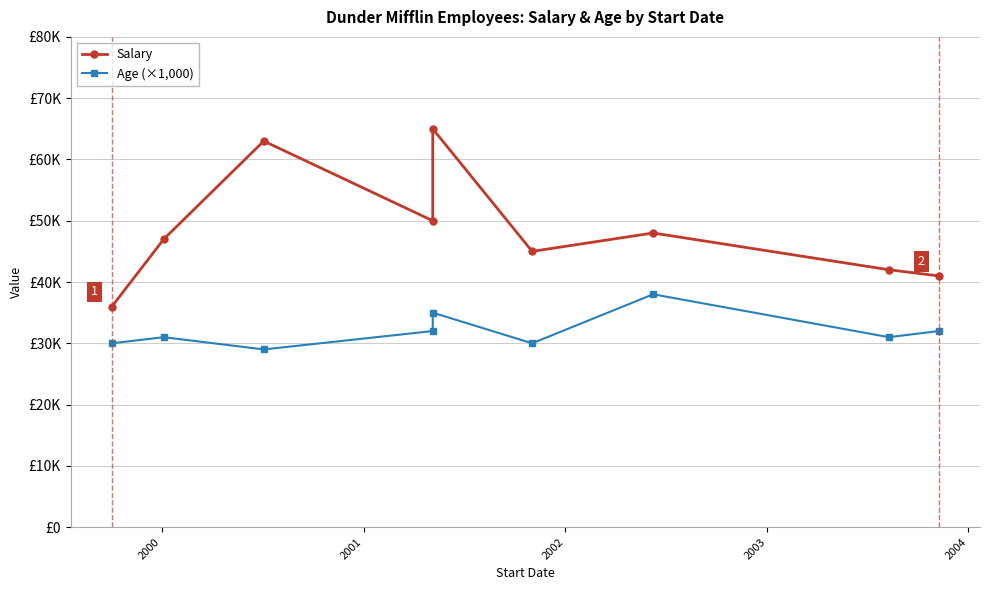

Is the value of Salary at 2004 greater than the value of Age (×1,000) at 1999?

Yes